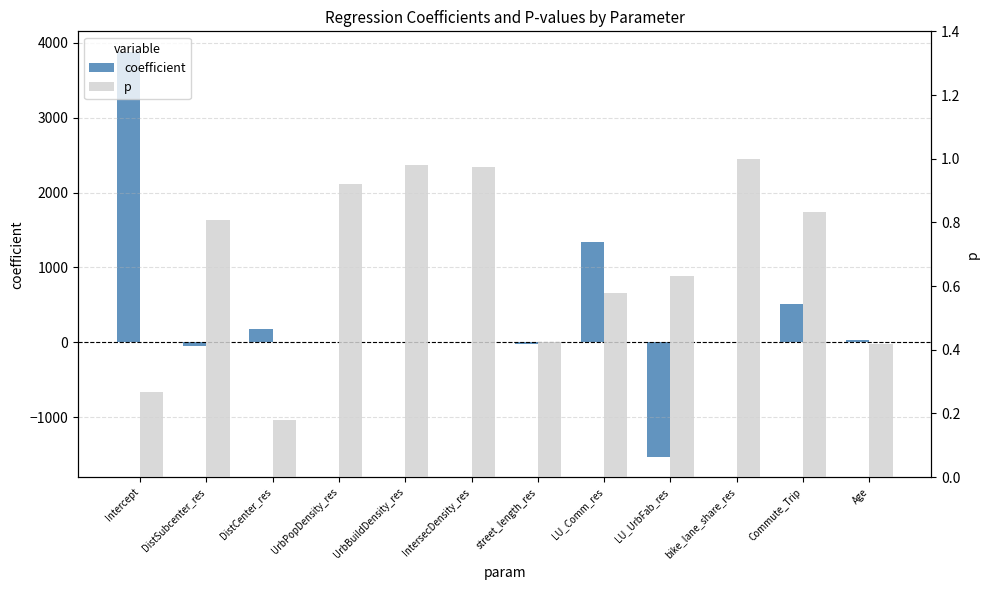

Which has a higher value, Commute_Trip or bike_lane_share_res?

Commute_Trip